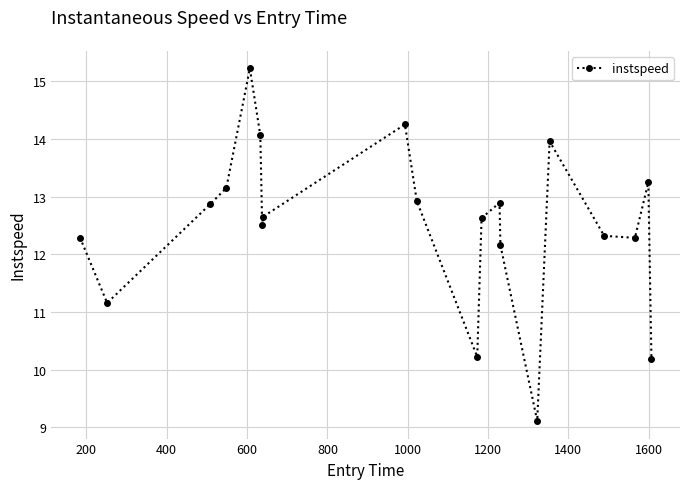

What is the value of the 3rd point from the left?

12.9